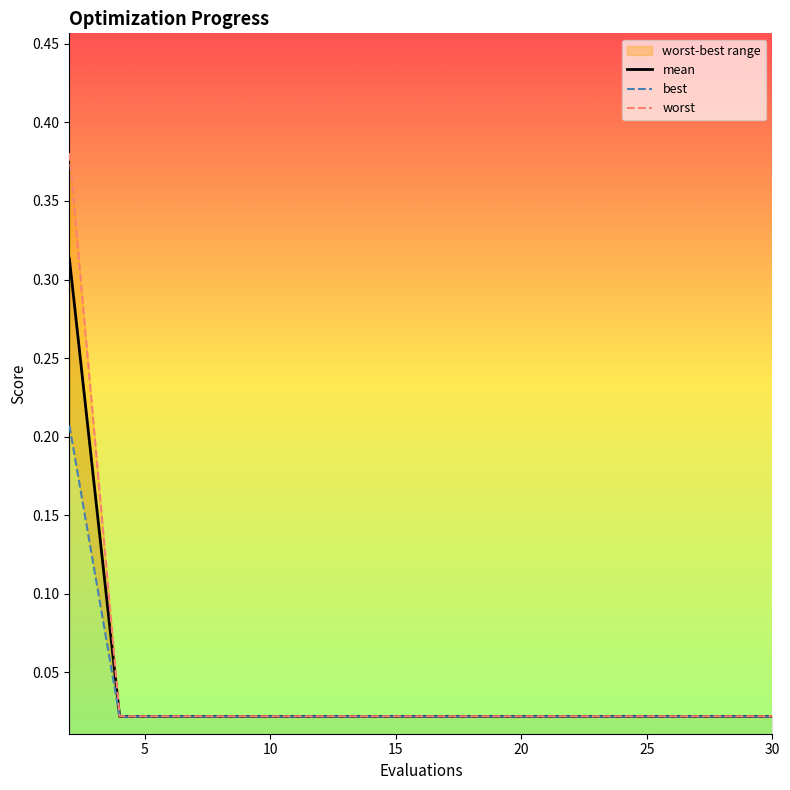

Is it true that best equals 0.0 at 16?

True